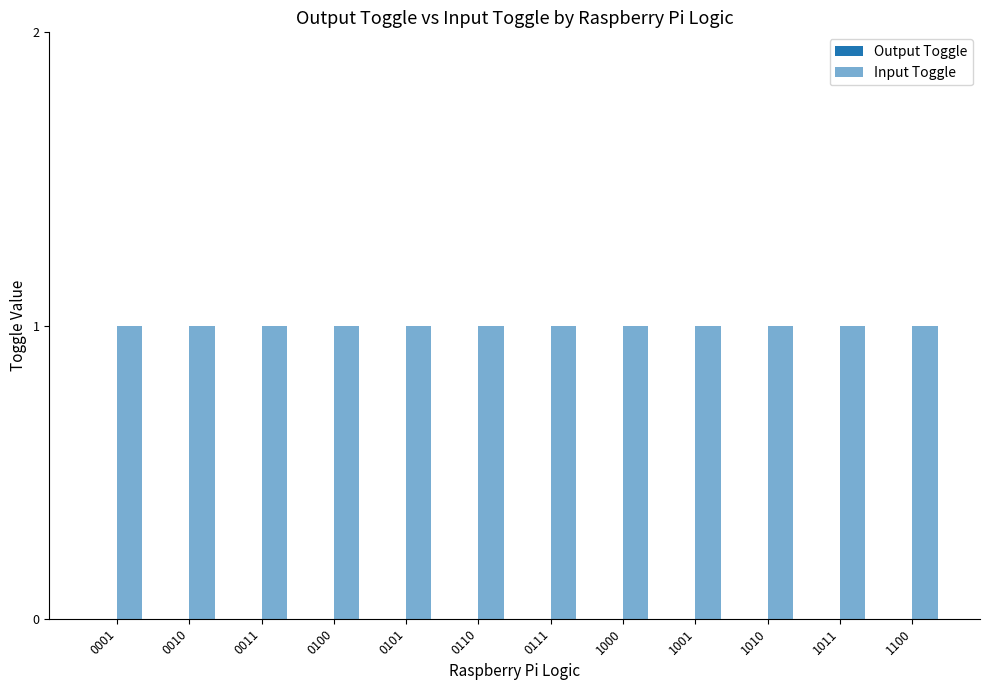

What is the difference between the highest and lowest values at 0100?

1